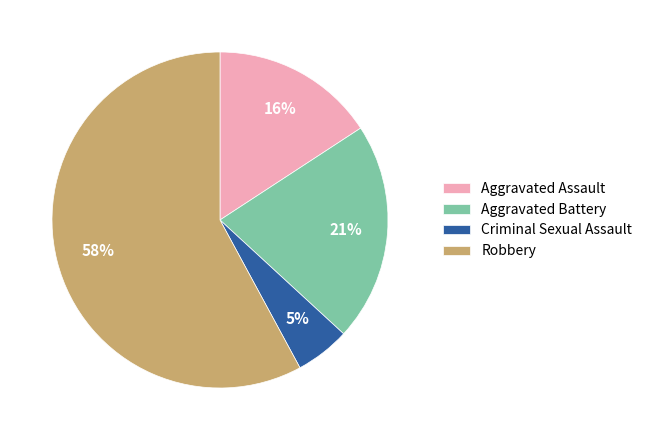

The Robbery slice represents 70% of the pie. True or false?

False